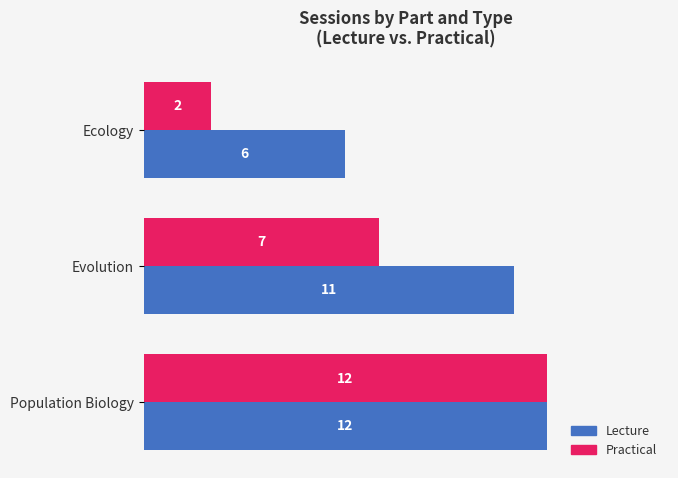

What is the sum of all Practical values?

21